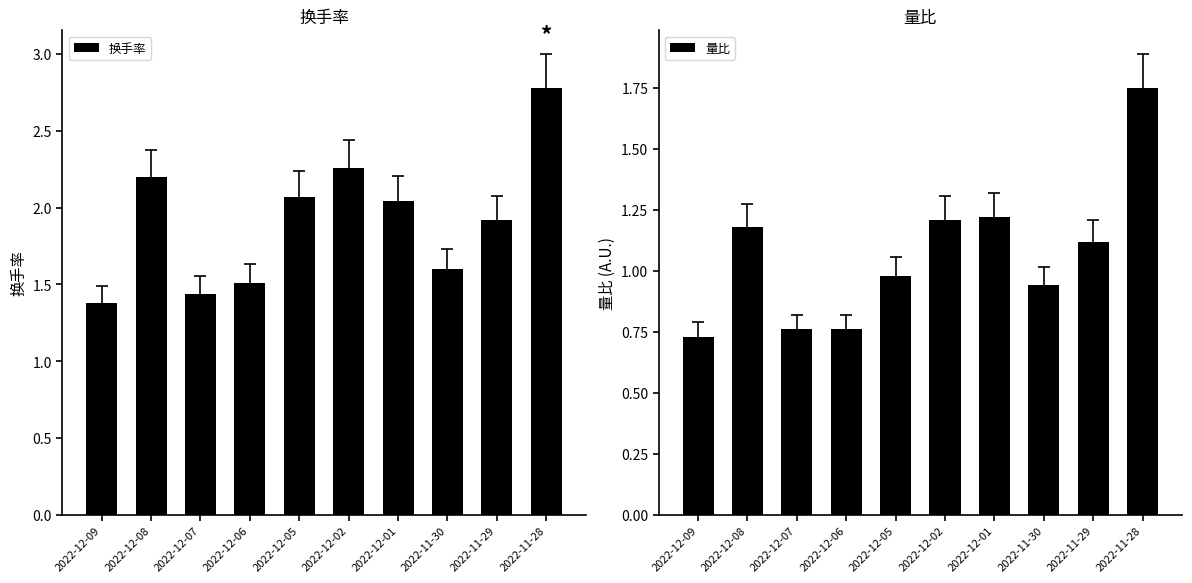

What is the total value across all series at 2022-12-07?

2.2